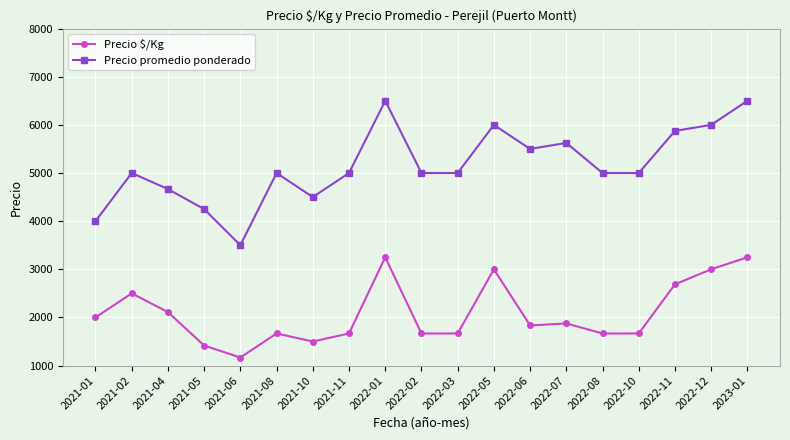

What is the smallest value displayed?

1167.0